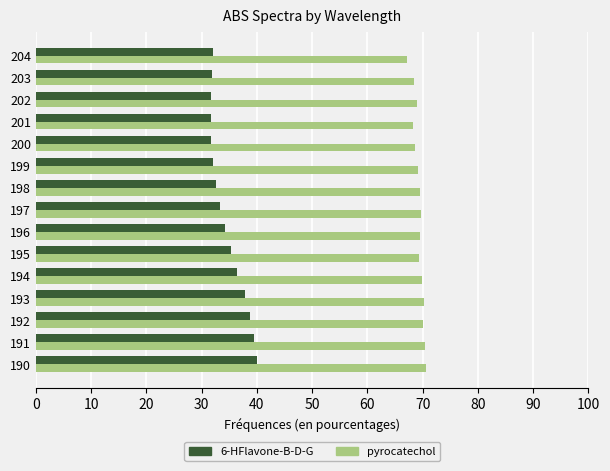

Rank the series by their maximum value, from highest to lowest.

pyrocatechol, 6-HFlavone-B-D-G